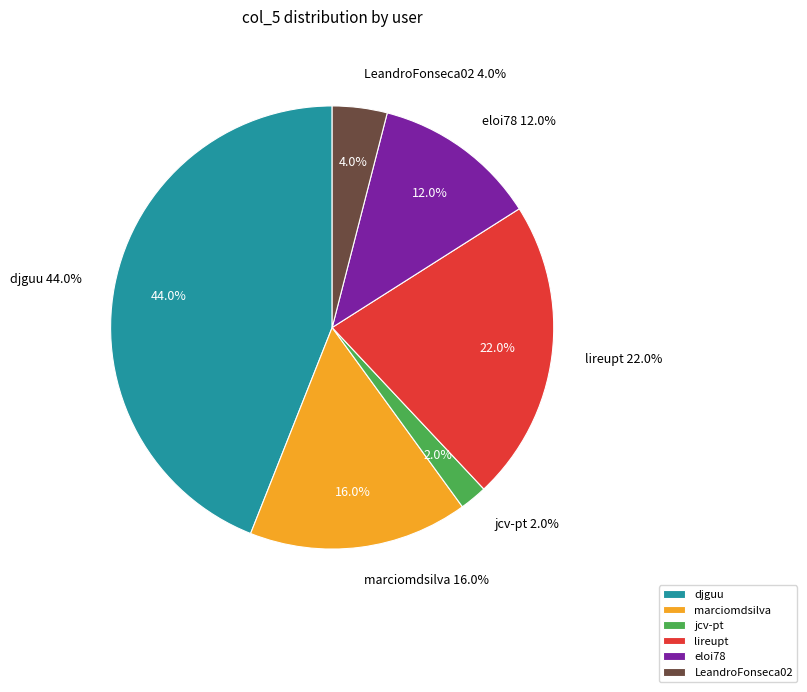

Count the number of slices in the pie.

6